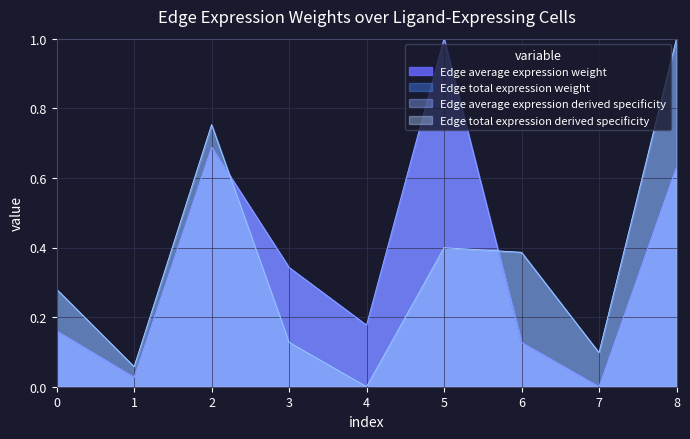

Which series has the largest range (max minus min)?

Edge average expression weight